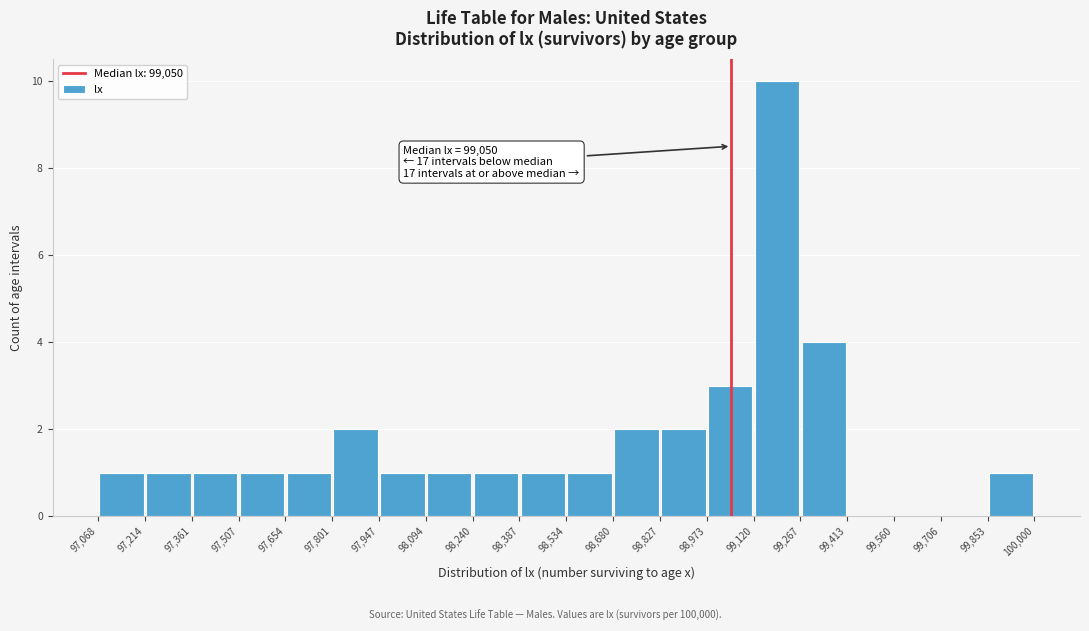

Which range on the x-axis has the tallest bar?

99,120 to 99,267